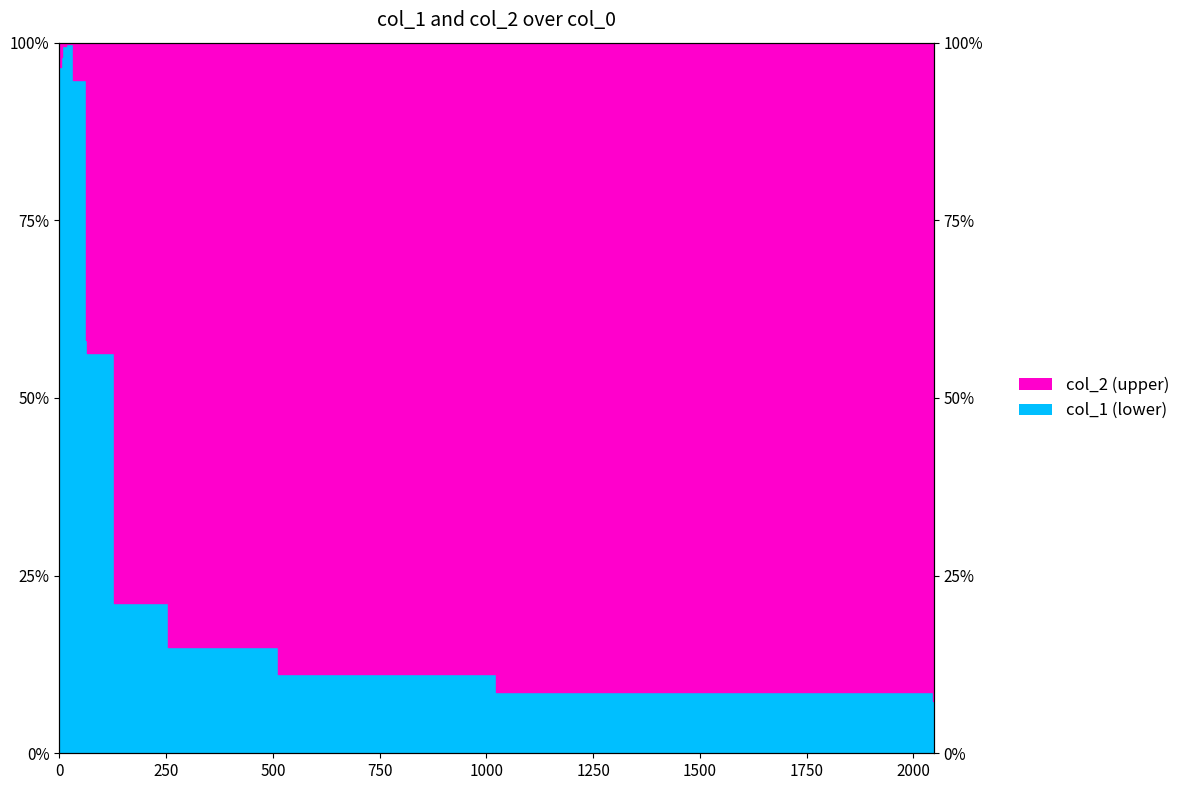

What is the greatest value displayed?

1.0